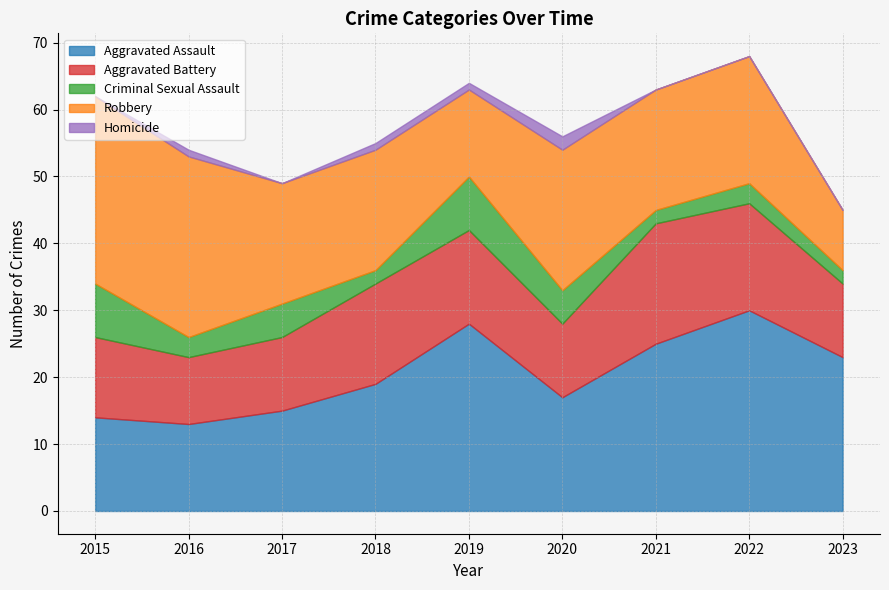

Count the Aggravated Battery values in the range 11 to 15.

6